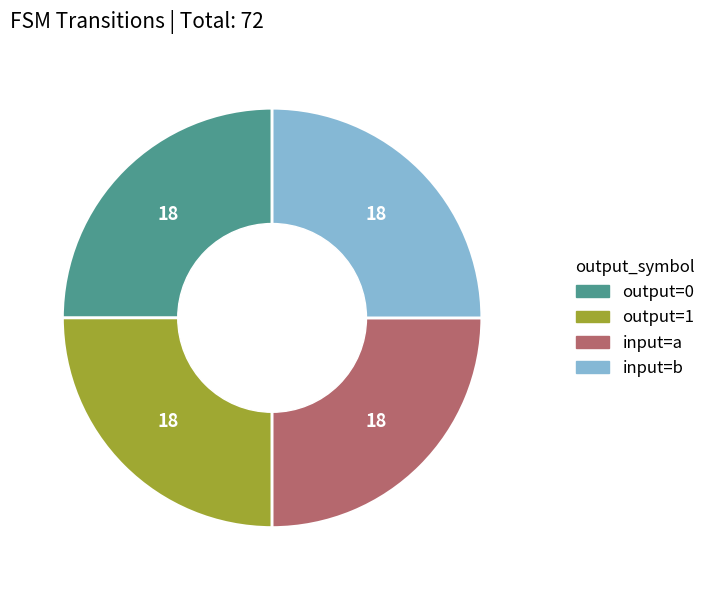

Does any single category account for the majority?

No